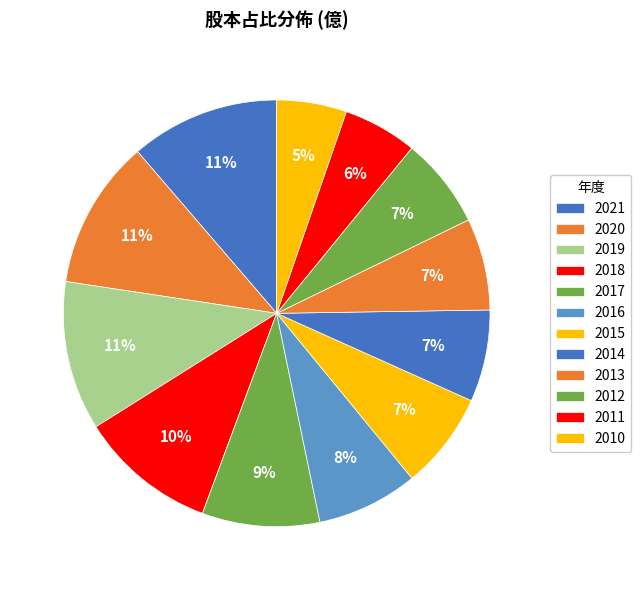

To the nearest percent, what is the difference between the 2010 and 2017 slice percentages?

4%